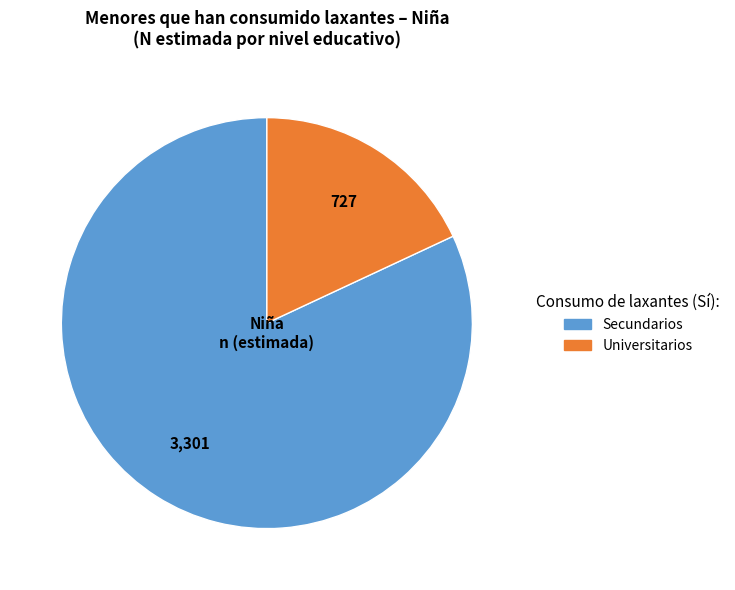

Rank the categories by value from lowest to highest.

Universitarios, Secundarios